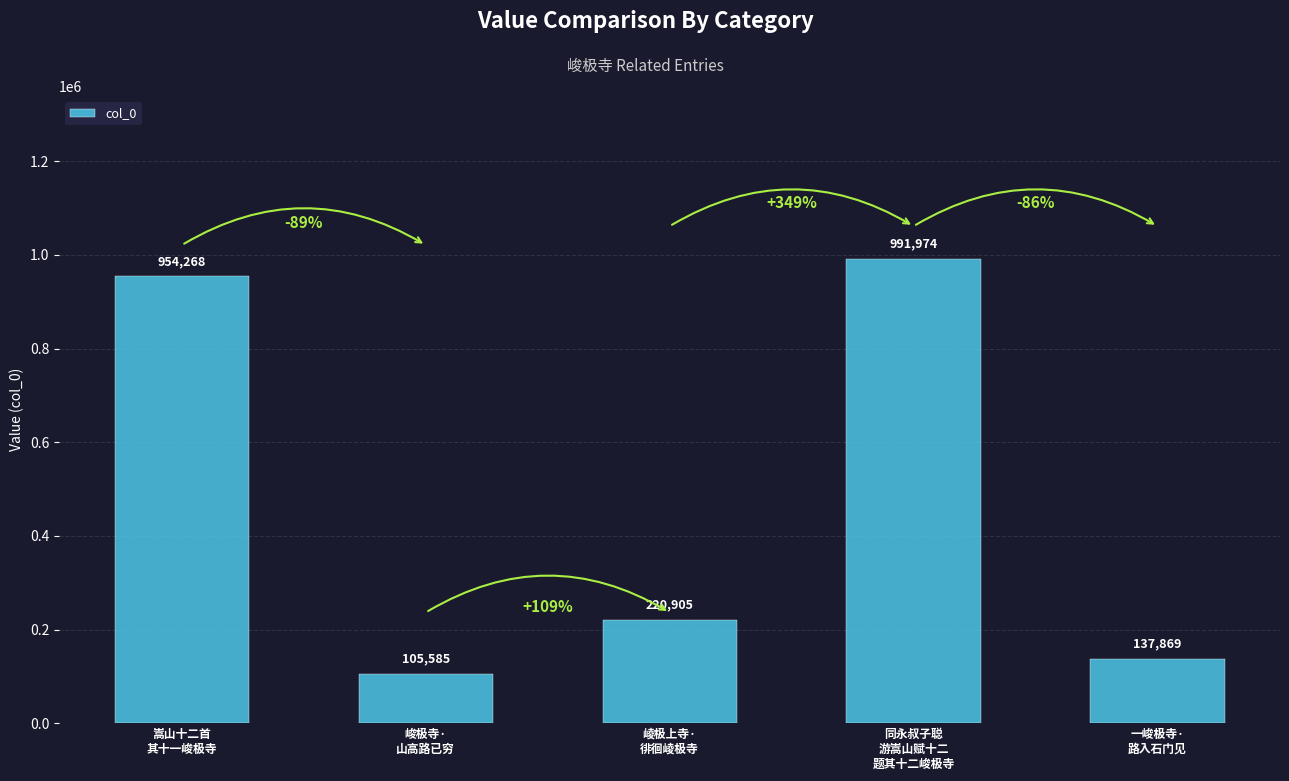

How many distinct data groups are displayed?

1